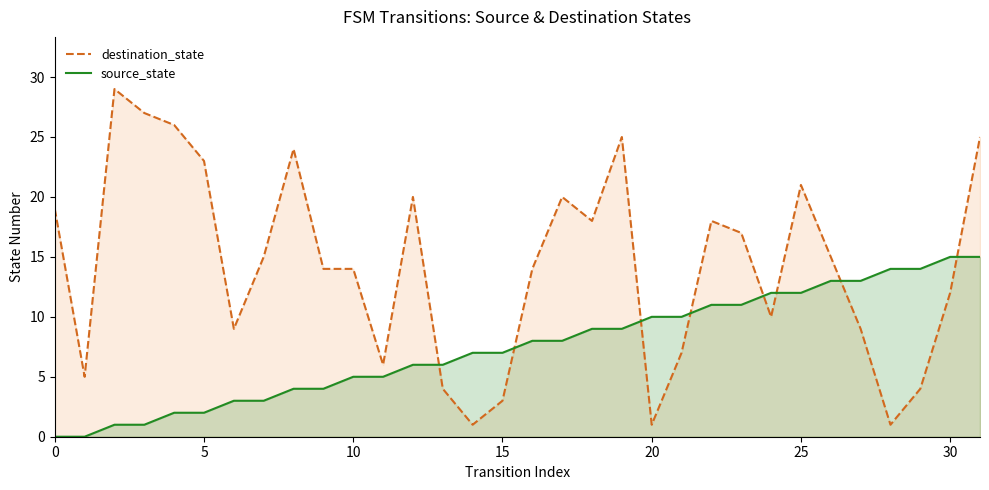

What is the difference between the source_state values at 15 and 23?

4